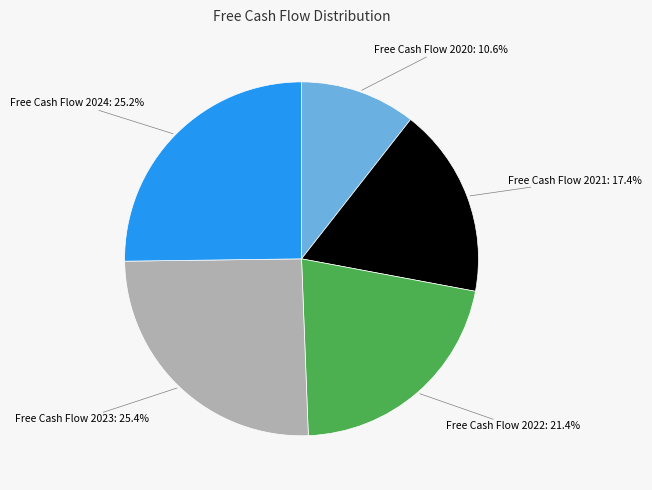

How much of the chart is everything except Free Cash Flow 2021?

82.6%